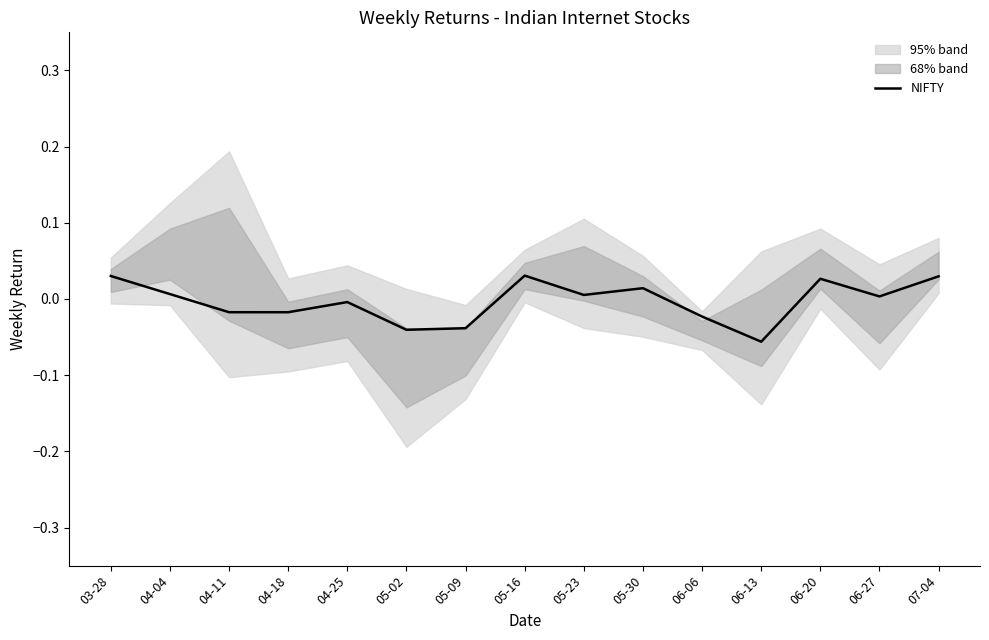

How many interior local valleys (lower than both neighbors) does the data have?

5